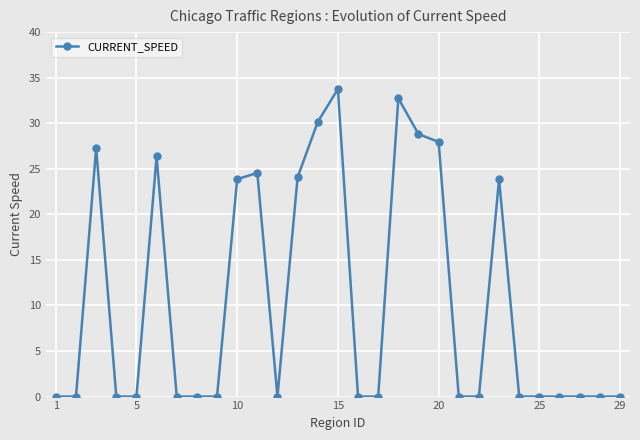

True or false: the data has more than 0 interior local peaks.

True